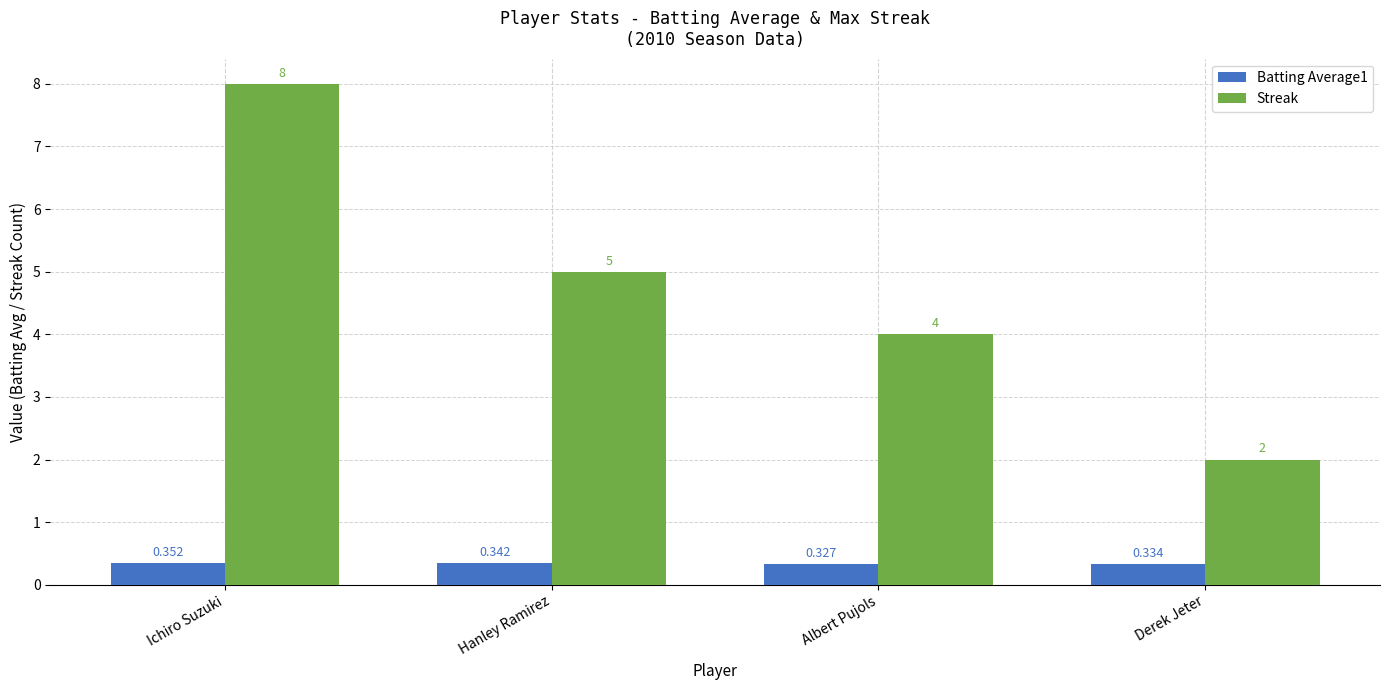

List the series in order of their peak value, lowest first.

Batting Average1, Streak